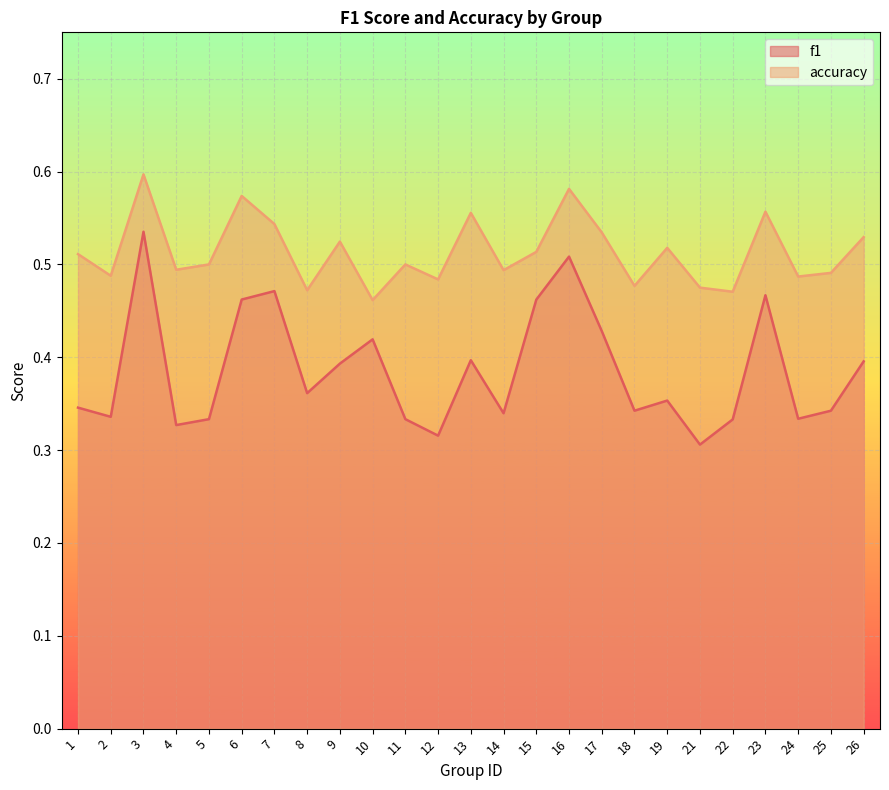

Reading right to left, what are all the values shown in this chart?

f1: 0.4	0.3	0.3	0.5	0.3	0.3	0.4	0.3	0.4	0.5	0.5	0.3	0.4	0.3	0.3	0.4	0.4	0.4	0.5	0.5	0.3	0.3	0.5	0.3	0.3
accuracy: 0.5	0.5	0.5	0.6	0.5	0.5	0.5	0.5	0.5	0.6	0.5	0.5	0.6	0.5	0.5	0.5	0.5	0.5	0.5	0.6	0.5	0.5	0.6	0.5	0.5